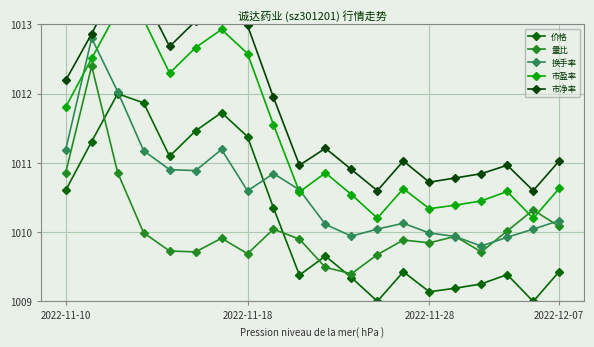

The 市盈率 series shows 343.5 at 9. True or false?

False